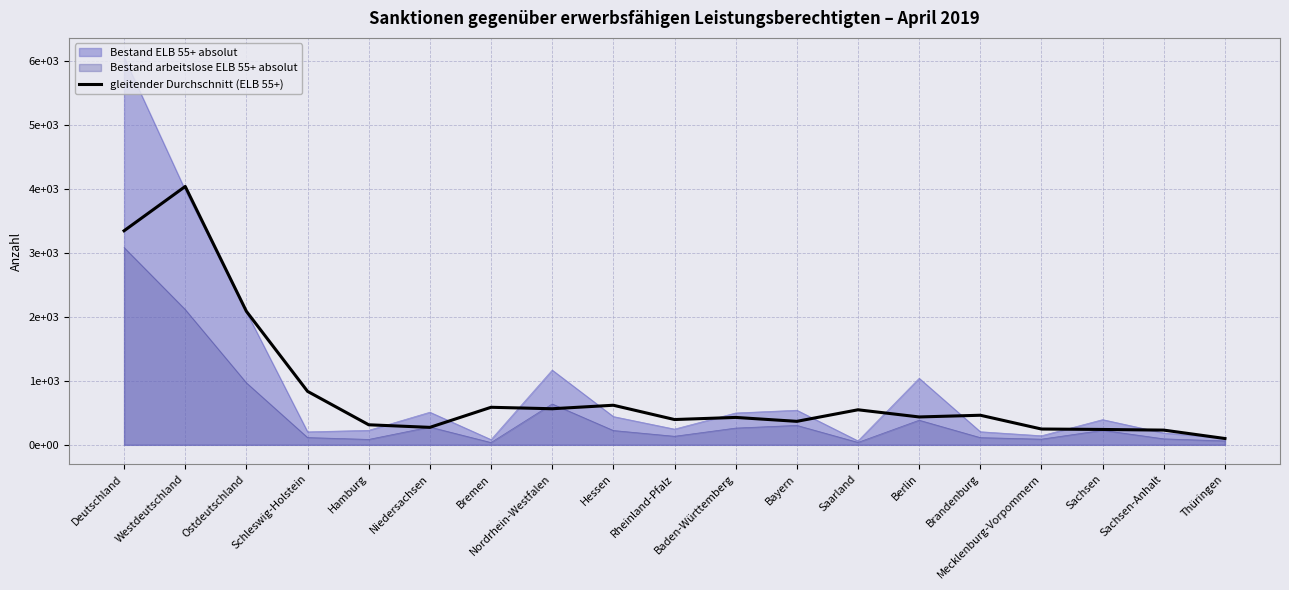

What position from the right is Hamburg?

15